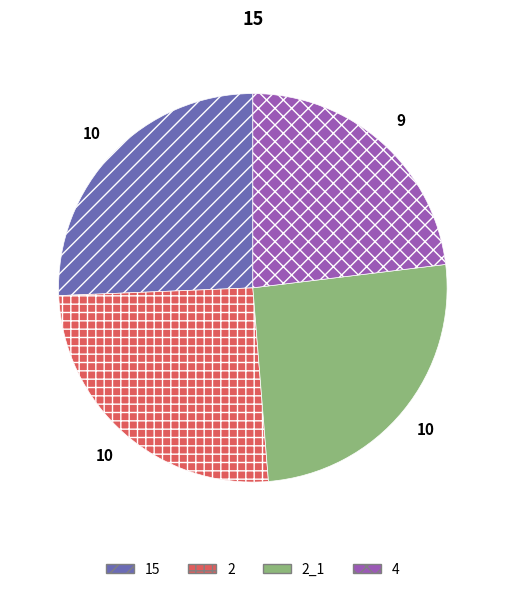

Approximately how many times larger is the value at 15 compared to 2_1?

1.0